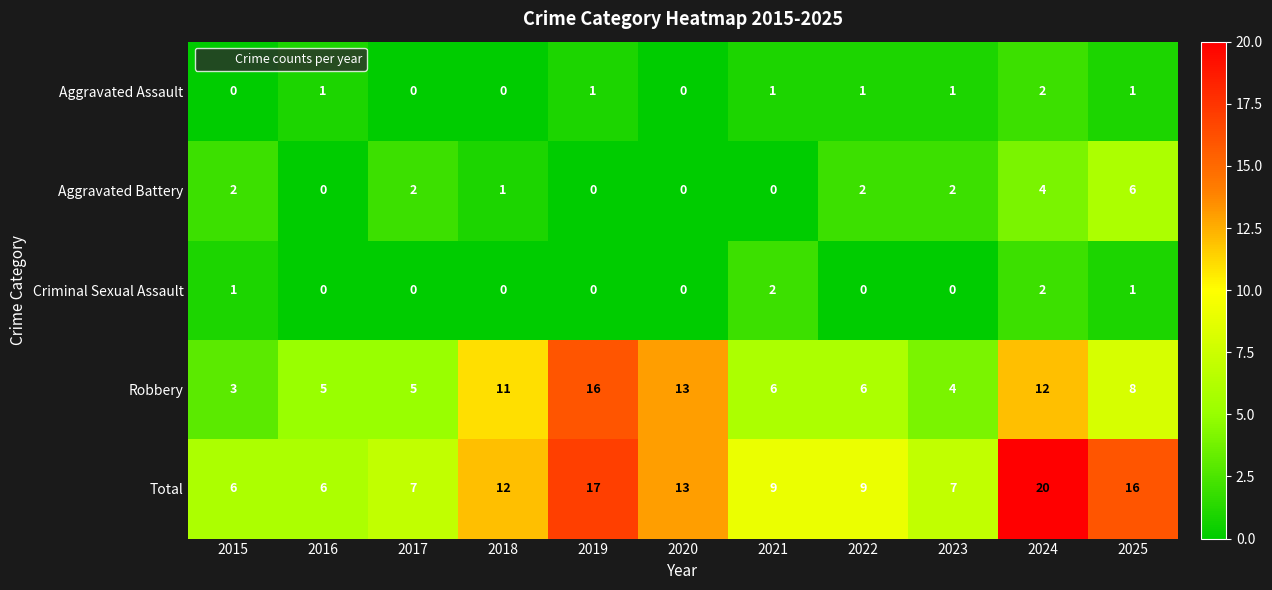

True or false: Total has a value of 28 at 2025.

False